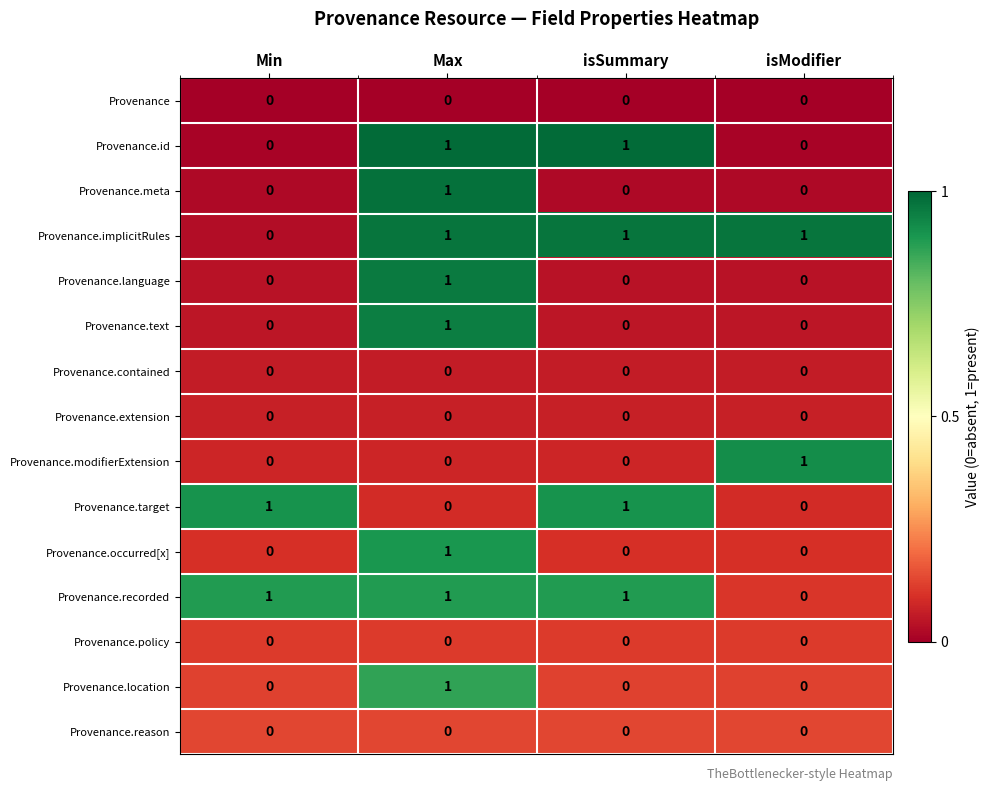

The value of Provenance.language at isModifier is 0. True or false?

True